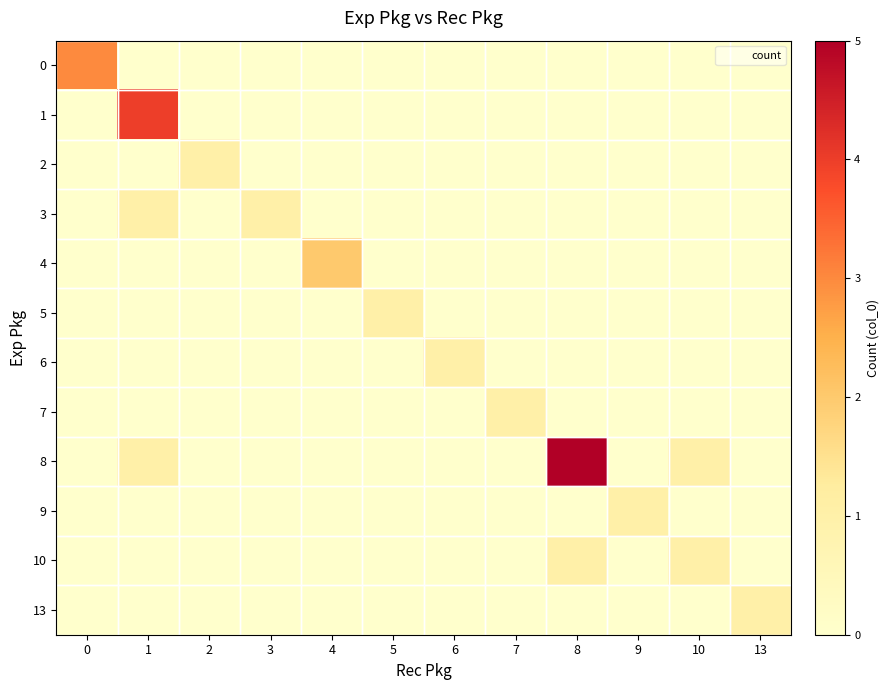

Reading right to left, what are all the values shown in this chart?

0: 13=0	10=0	9=0	8=0	7=0	6=0	5=0	4=0	3=0	2=0	1=0	0=3
1: 13=0	10=0	9=0	8=0	7=0	6=0	5=0	4=0	3=0	2=0	1=4	0=0
2: 13=0	10=0	9=0	8=0	7=0	6=0	5=0	4=0	3=0	2=1	1=0	0=0
3: 13=0	10=0	9=0	8=0	7=0	6=0	5=0	4=0	3=1	2=0	1=1	0=0
4: 13=0	10=0	9=0	8=0	7=0	6=0	5=0	4=2	3=0	2=0	1=0	0=0
5: 13=0	10=0	9=0	8=0	7=0	6=0	5=1	4=0	3=0	2=0	1=0	0=0
6: 13=0	10=0	9=0	8=0	7=0	6=1	5=0	4=0	3=0	2=0	1=0	0=0
7: 13=0	10=0	9=0	8=0	7=1	6=0	5=0	4=0	3=0	2=0	1=0	0=0
8: 13=0	10=1	9=0	8=5	7=0	6=0	5=0	4=0	3=0	2=0	1=1	0=0
9: 13=0	10=0	9=1	8=0	7=0	6=0	5=0	4=0	3=0	2=0	1=0	0=0
10: 13=0	10=1	9=0	8=1	7=0	6=0	5=0	4=0	3=0	2=0	1=0	0=0
13: 13=1	10=0	9=0	8=0	7=0	6=0	5=0	4=0	3=0	2=0	1=0	0=0